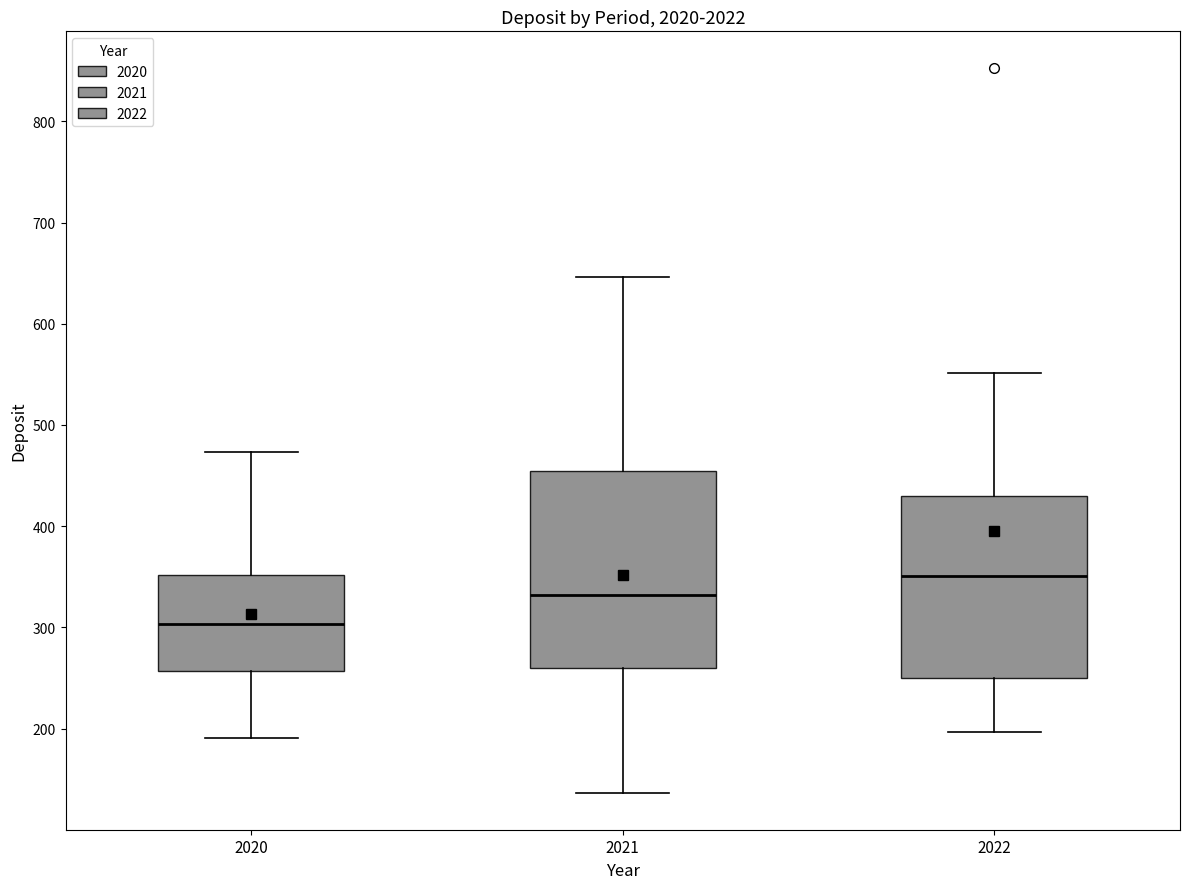

Where does the lower whisker of the box at x = 2022 end on the y-axis? The values are not printed on the chart, so give them approximately, as read against the axis.

200